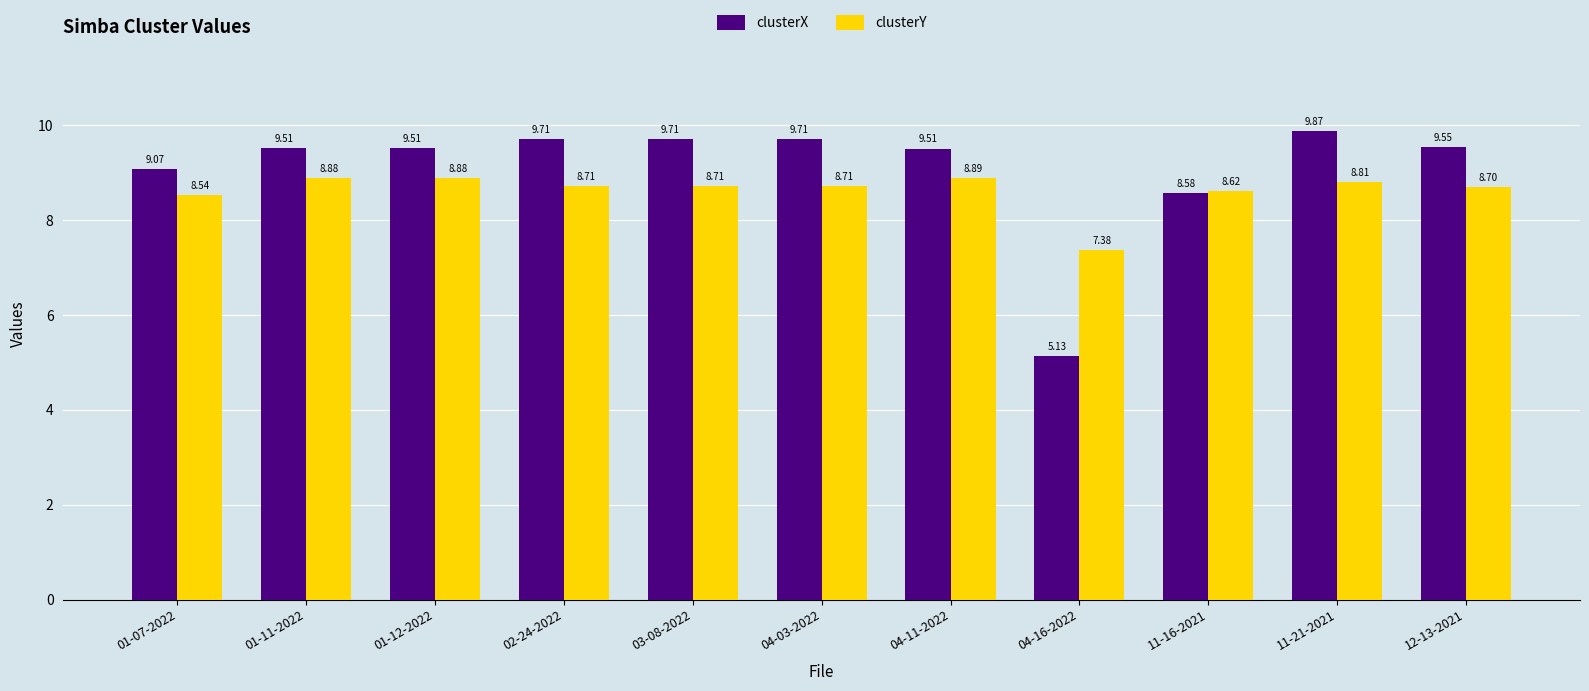

List the series in order of their peak value, lowest first.

clusterY, clusterX